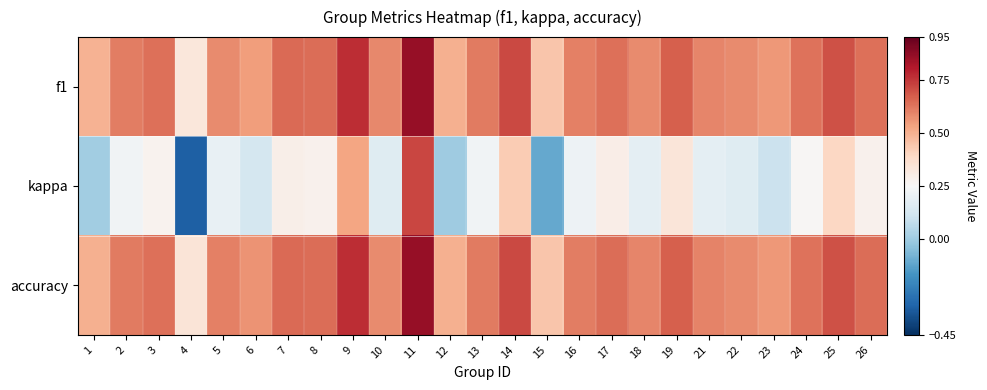

At 12, list the series in order from smallest to largest.

kappa, f1, accuracy